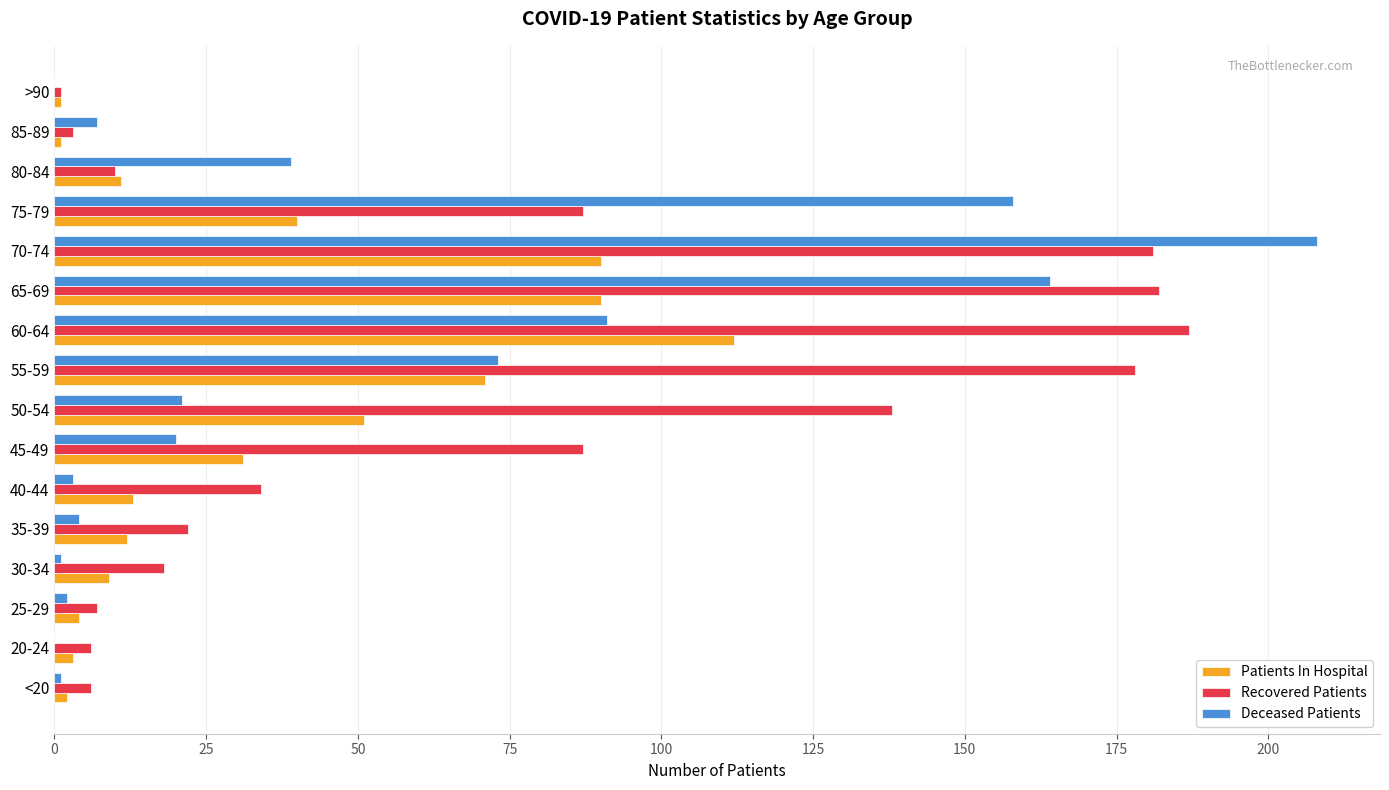

At which category does the chart reach its peak across all series?

70-74